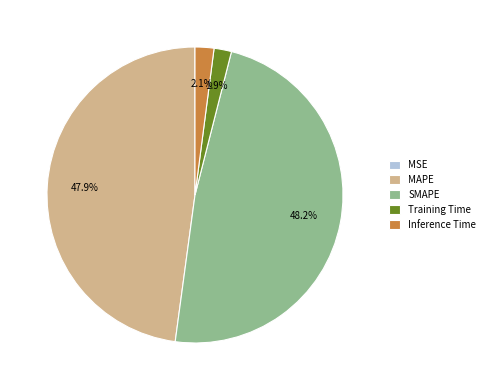

What percentage do Training Time and MAPE together represent?

49.8%